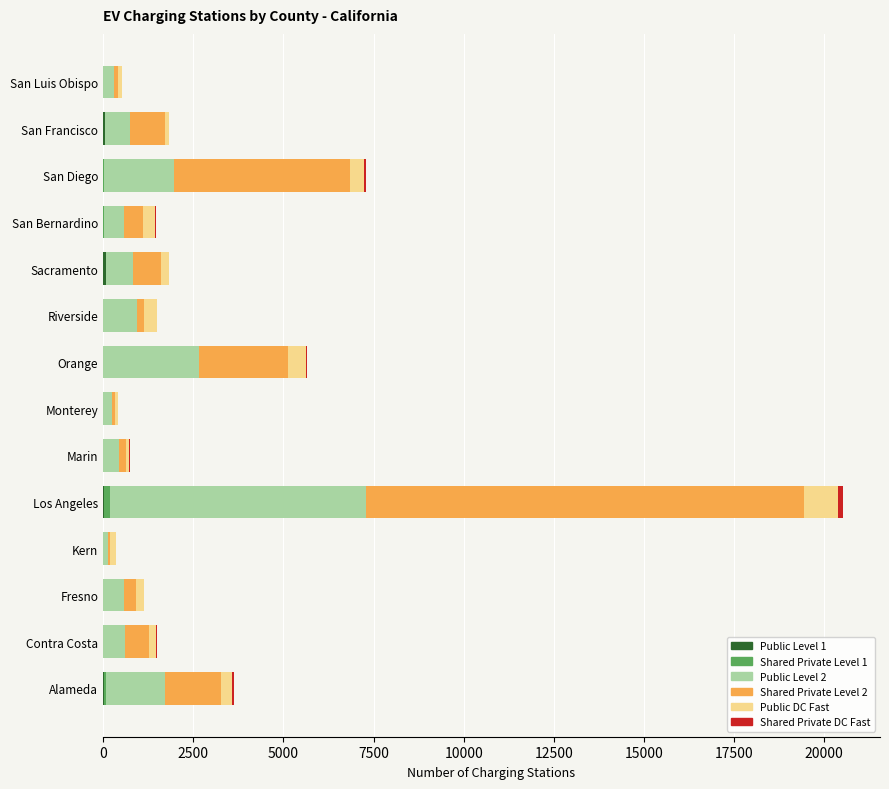

At which category is the sum across all series the highest?

Los Angeles